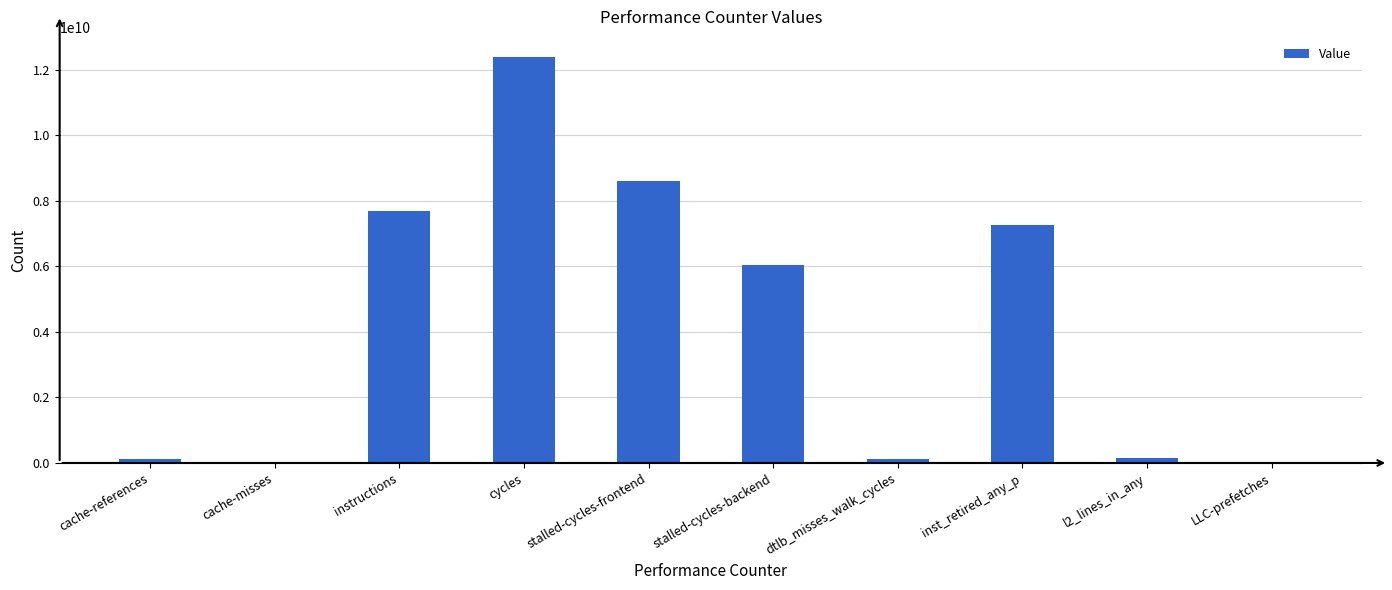

At which label does the data first exceed 6052545914?

instructions